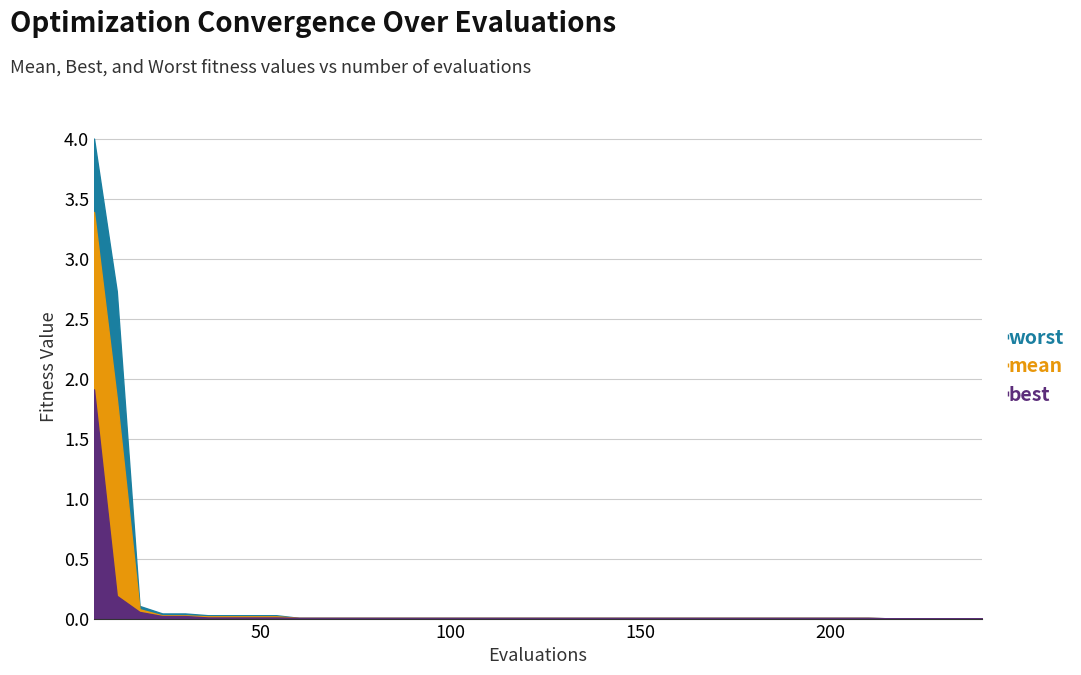

How many lines are shown in the chart?

3